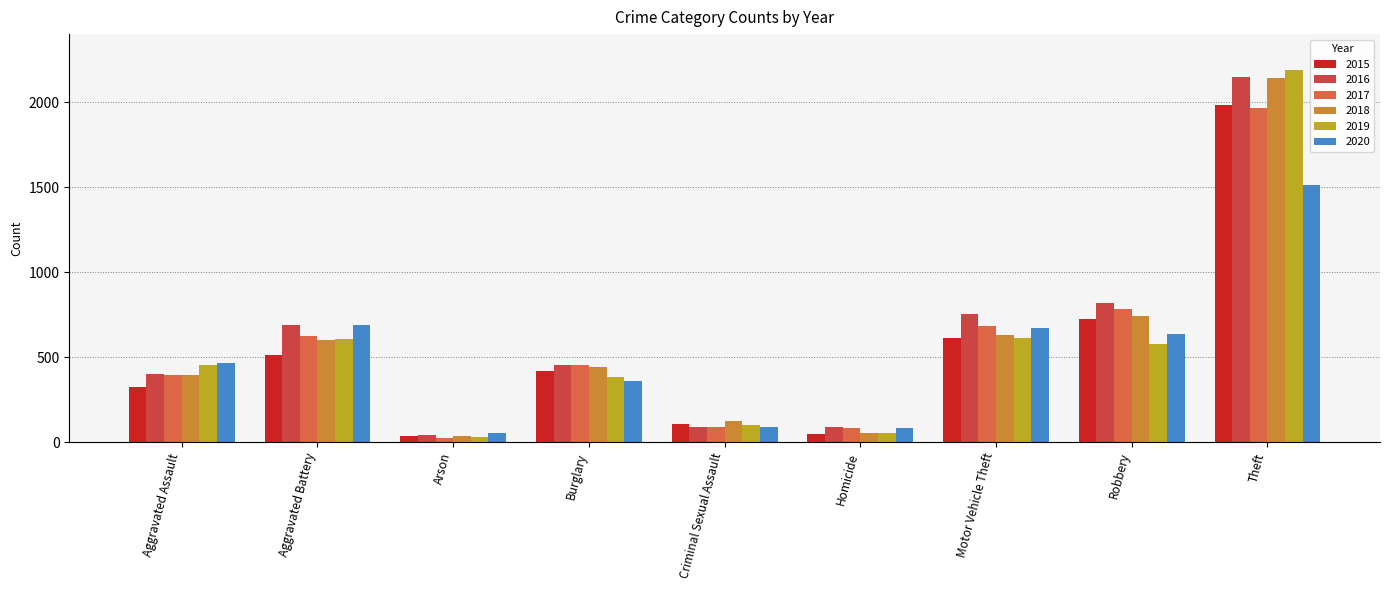

Reading left to right, transcribe all the data shown in this chart.

2015: Aggravated Assault=323	Aggravated Battery=515	Arson=35	Burglary=421	Criminal Sexual Assault=105	Homicide=50	Motor Vehicle Theft=614	Robbery=726	Theft=1981
2016: Aggravated Assault=402	Aggravated Battery=691	Arson=40	Burglary=451	Criminal Sexual Assault=87	Homicide=87	Motor Vehicle Theft=756	Robbery=819	Theft=2148
2017: Aggravated Assault=396	Aggravated Battery=623	Arson=23	Burglary=453	Criminal Sexual Assault=90	Homicide=82	Motor Vehicle Theft=680	Robbery=780	Theft=1968
2018: Aggravated Assault=392	Aggravated Battery=600	Arson=37	Burglary=443	Criminal Sexual Assault=123	Homicide=56	Motor Vehicle Theft=631	Robbery=741	Theft=2140
2019: Aggravated Assault=452	Aggravated Battery=608	Arson=32	Burglary=383	Criminal Sexual Assault=102	Homicide=53	Motor Vehicle Theft=611	Robbery=577	Theft=2190
2020: Aggravated Assault=466	Aggravated Battery=686	Arson=55	Burglary=357	Criminal Sexual Assault=89	Homicide=81	Motor Vehicle Theft=673	Robbery=637	Theft=1512